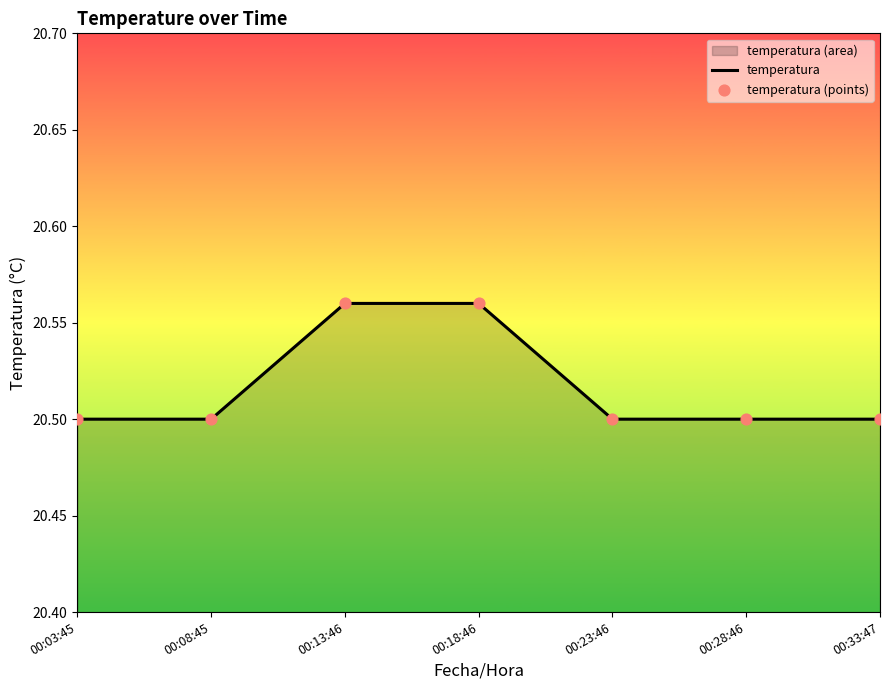

At how many categories does at least one series exceed 20?

7